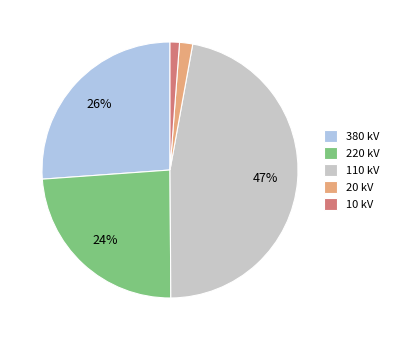

Does any single category account for the majority?

No